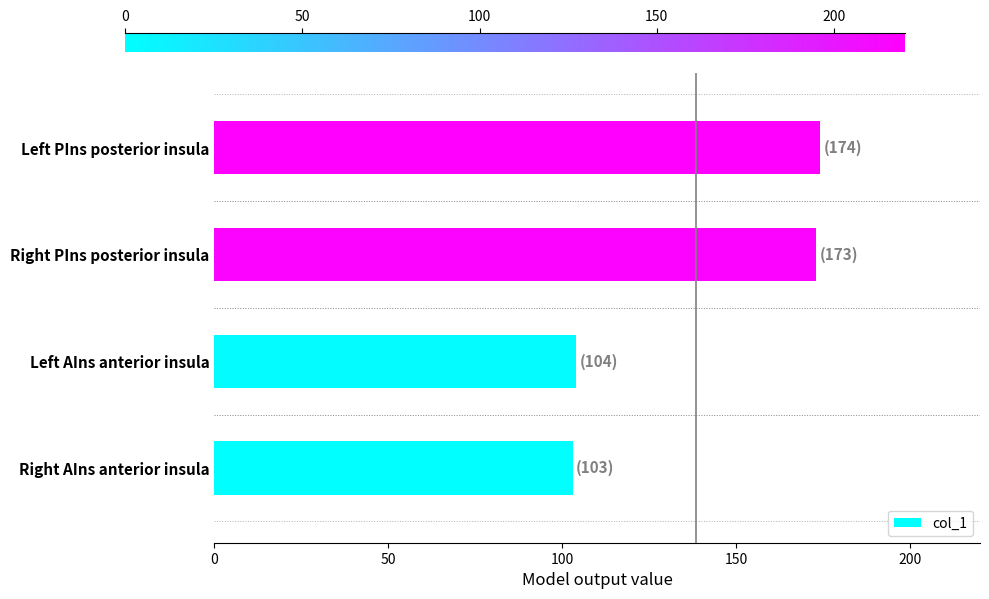

Reading bottom to top, transcribe all the data shown in this chart.

103	104	173	174